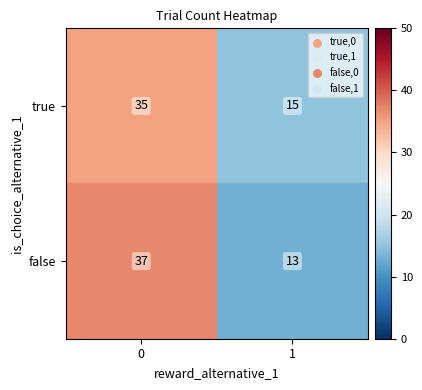

What is the difference between the true values at 1 and 0?

20